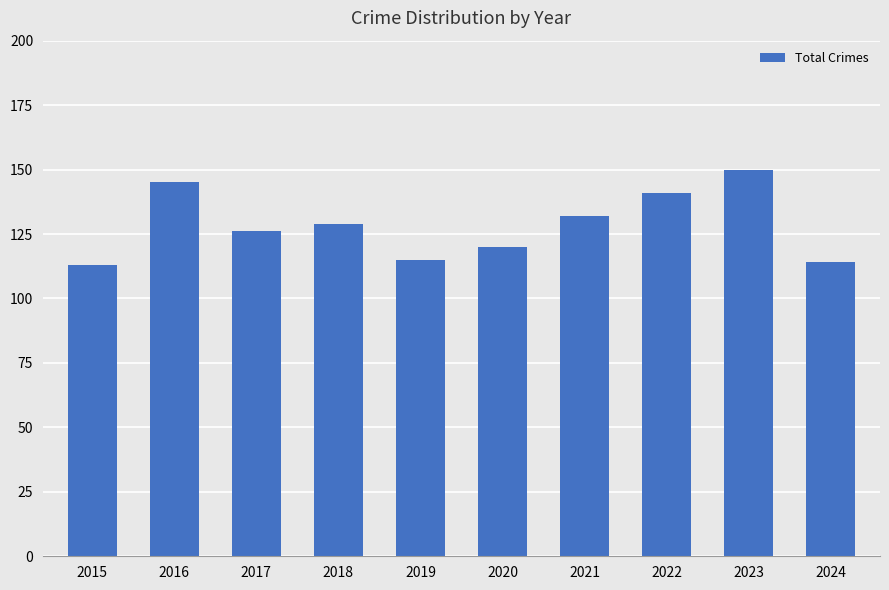

The chart shows a value of 75 at 2021. True or false?

False